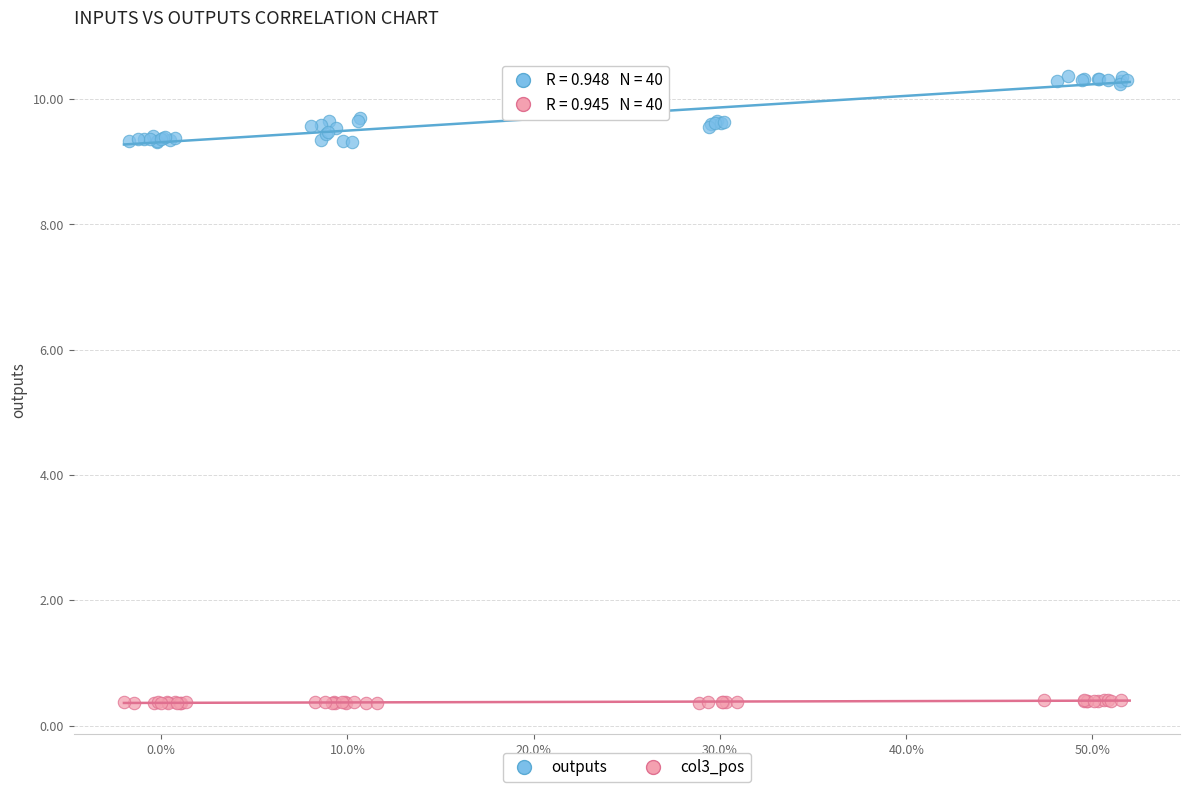

Which series reaches the maximum Y coordinate?

outputs